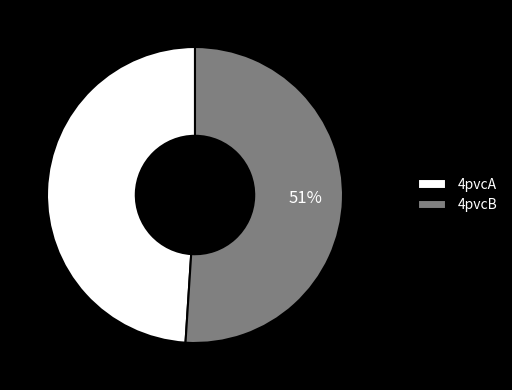

Count the number of slices in the pie.

2